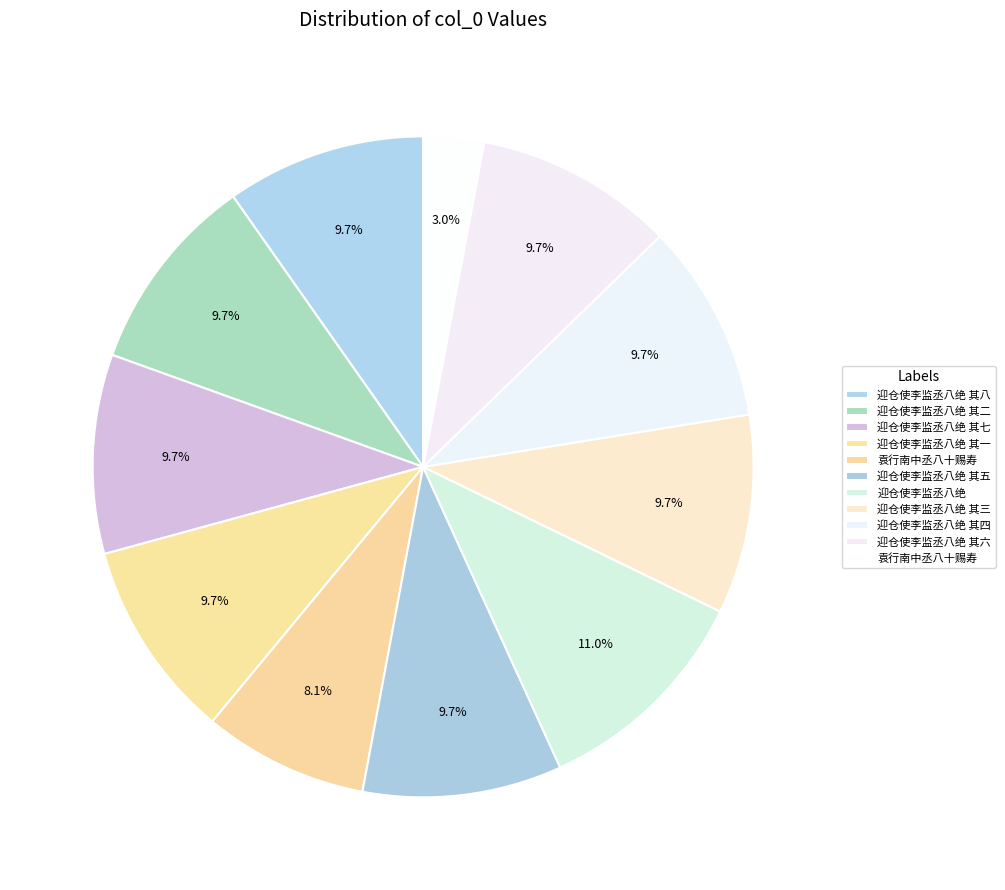

How many segments does this pie chart have?

11